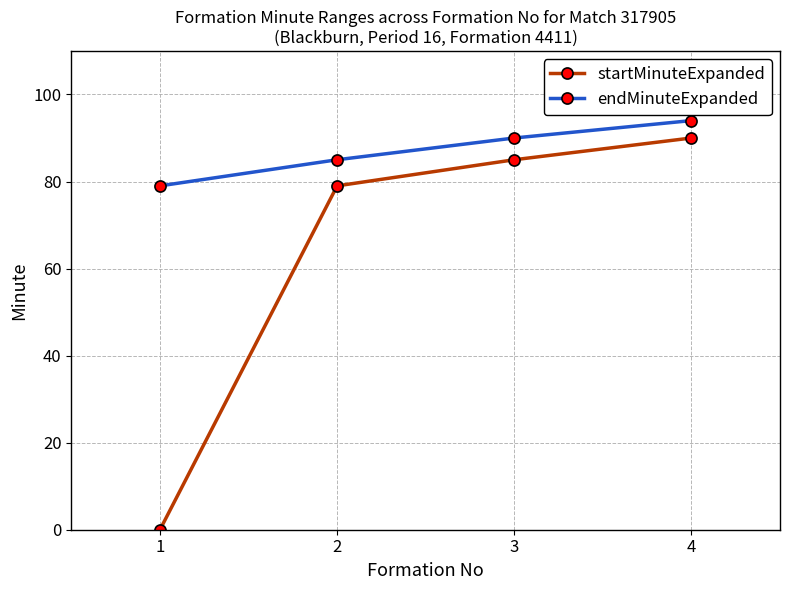

What is the difference between the endMinuteExpanded values at 2 and 4?

9